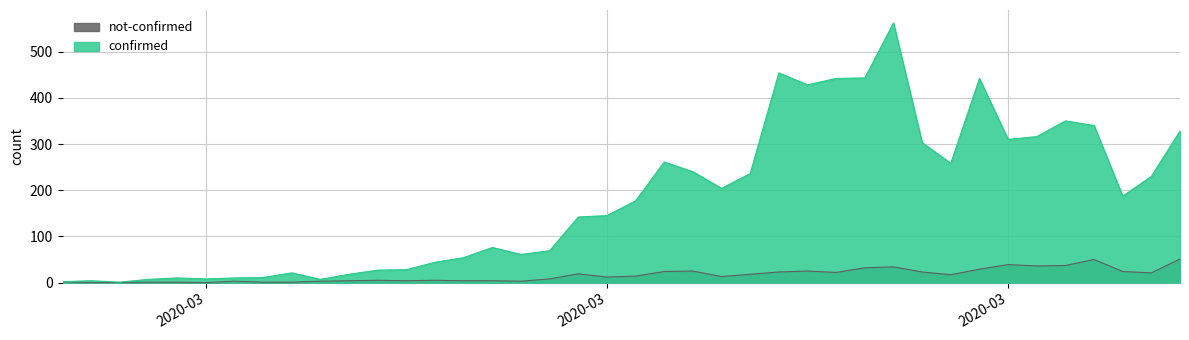

Reading left to right, transcribe all the data shown in this chart.

confirmed: 2	4	1	7	10	8	10	11	21	7	18	27	28	44	54	76	61	69	142	145	177	261	240	204	236	454	428	442	443	562	303	258	442	310	316	350	340	187	230	328
not-confirmed: 2	0	0	1	1	0	3	1	1	3	4	5	4	5	4	4	3	8	19	12	14	24	25	13	18	23	25	22	32	34	23	17	29	39	36	37	50	24	21	51